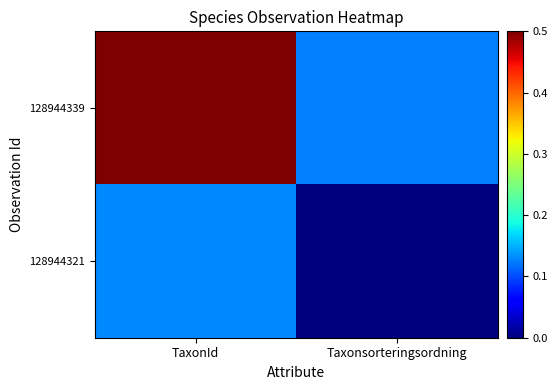

Which series has the largest range (max minus min)?

128944339